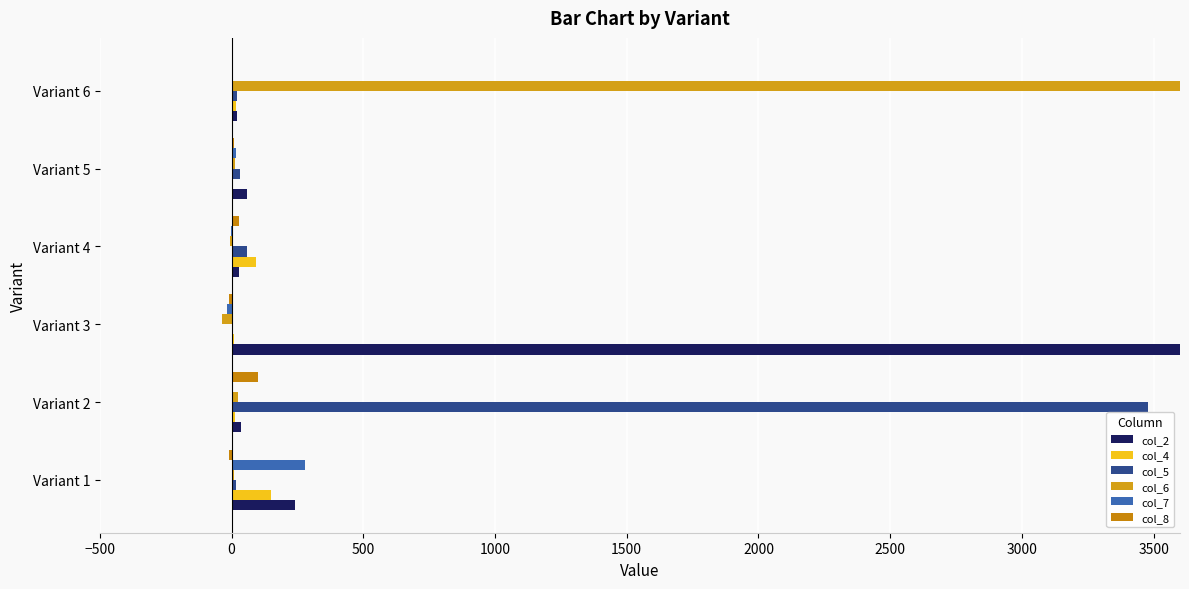

At how many categories does at least one series exceed 29764?

1